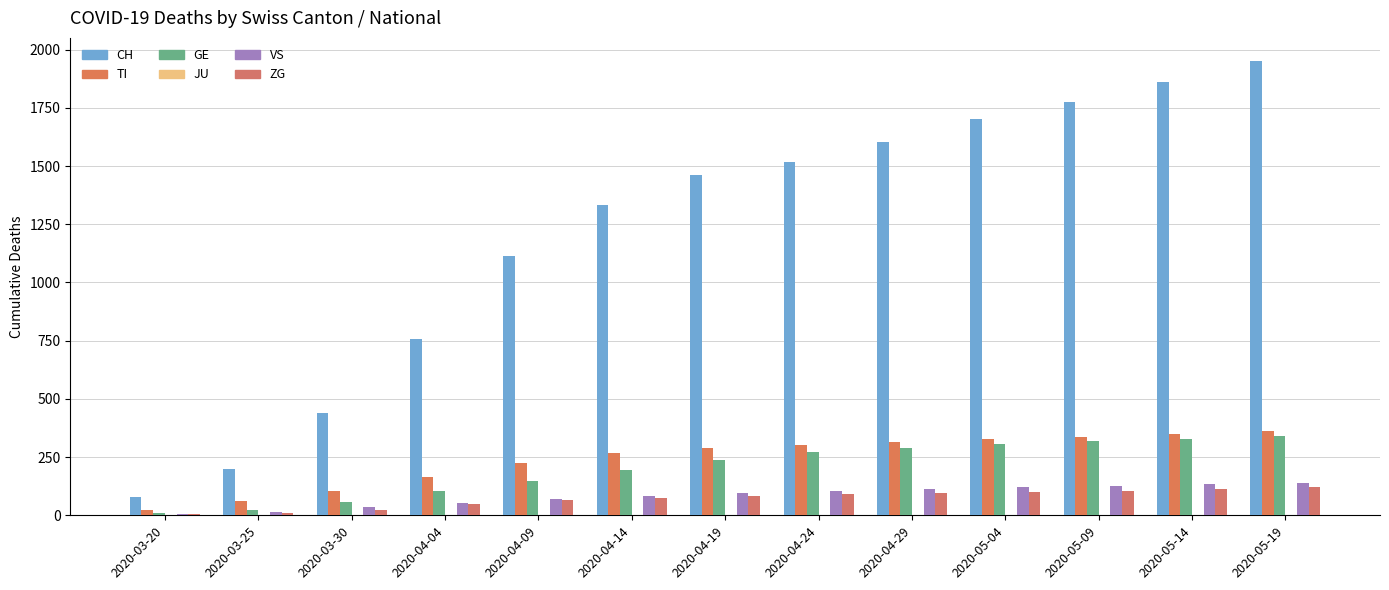

How many groups of bars are there?

13